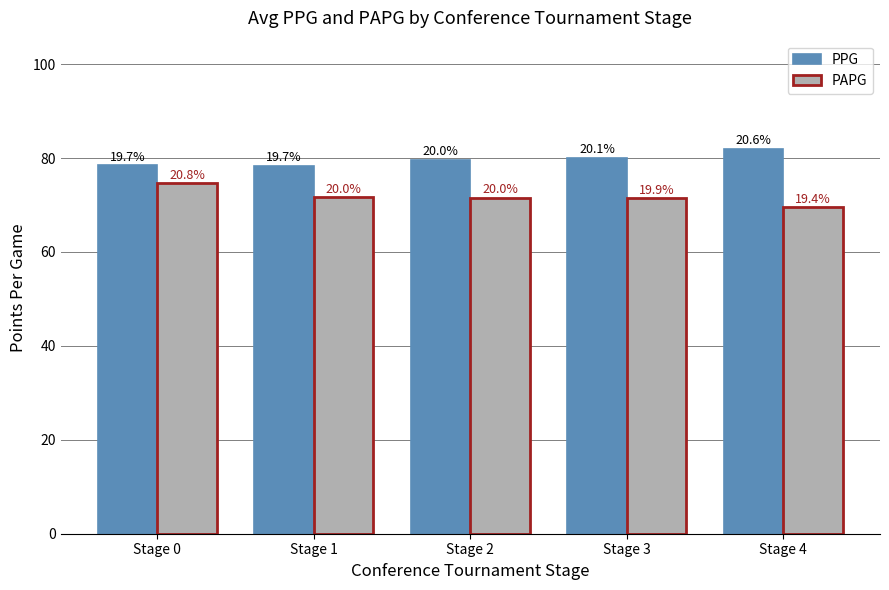

Which series changed the most between Stage 0 and Stage 1?

PAPG